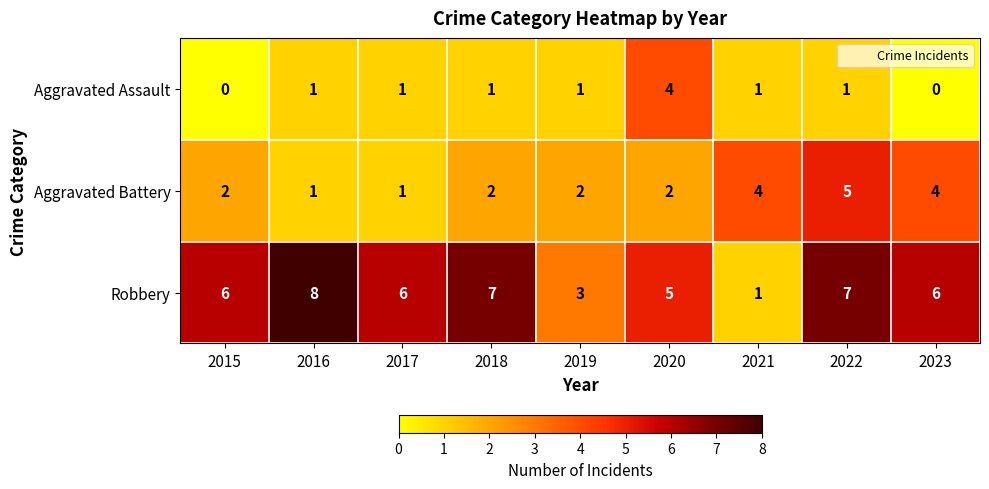

At 2023, list the series in order from largest to smallest.

Robbery, Aggravated Battery, Aggravated Assault